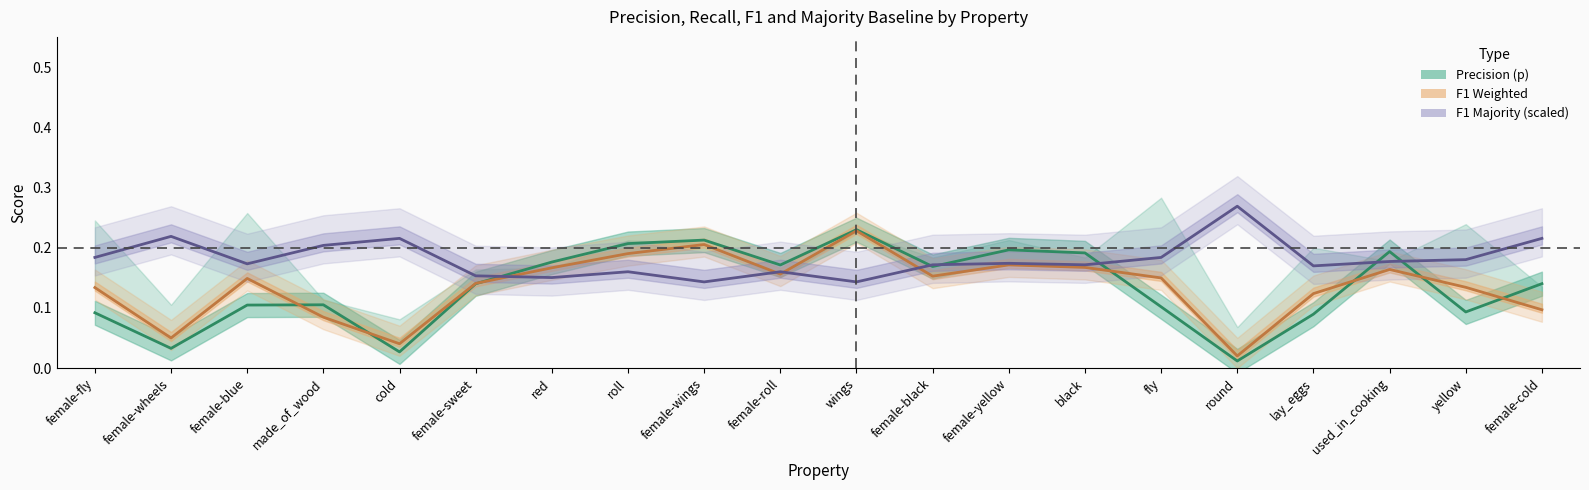

What is the value of the p (center) point at the 4th from the left?

0.1